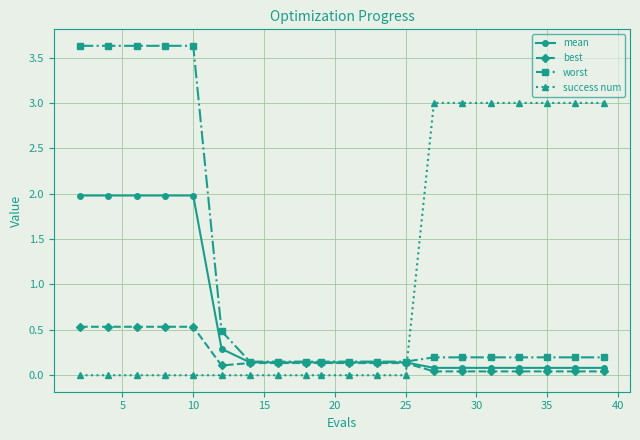

List the series in order of their peak value, lowest first.

best, mean, success num, worst